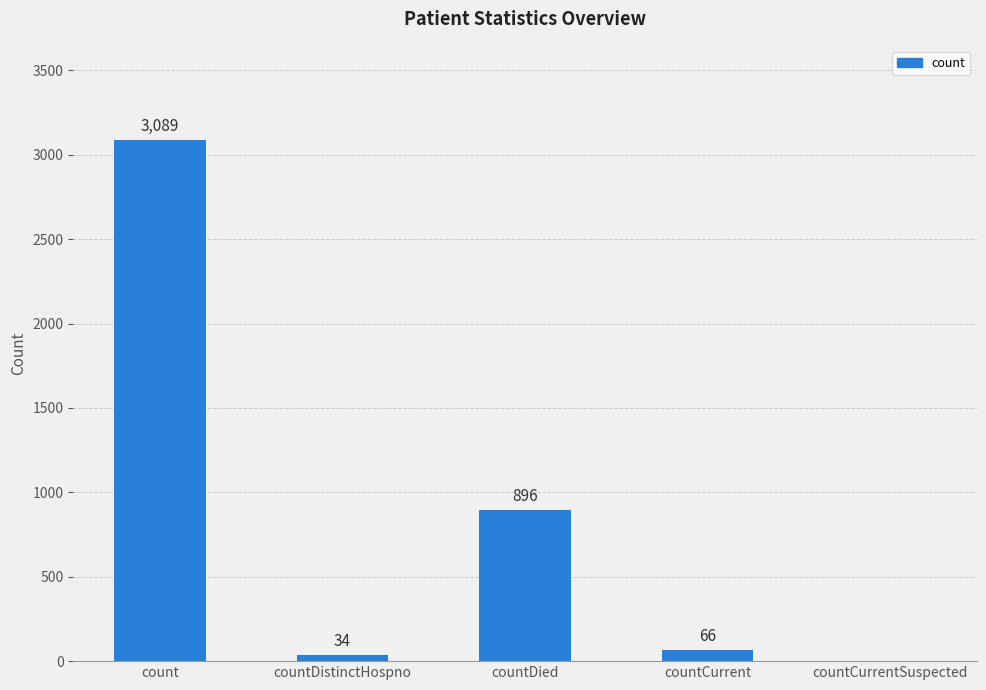

Count the number of categories in the chart.

5